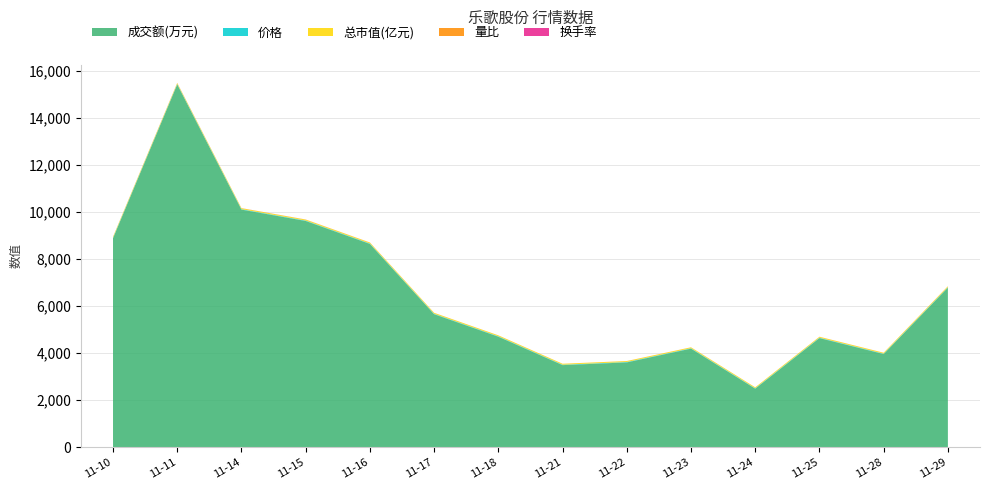

Reading left to right, what are all the values shown in this chart?

成交额(万元): 2022-11-10=8881.0	2022-11-11=15417.0	2022-11-14=10099.0	2022-11-15=9615.0	2022-11-16=8639.0	2022-11-17=5654.0	2022-11-18=4698.0	2022-11-21=3491.0	2022-11-22=3607.0	2022-11-23=4192.0	2022-11-24=2492.0	2022-11-25=4640.0	2022-11-28=3961.0	2022-11-29=6783.0
价格: 2022-11-10=18.0	2022-11-11=18.2	2022-11-14=18.4	2022-11-15=18.5	2022-11-16=18.7	2022-11-17=18.2	2022-11-18=17.9	2022-11-21=18.0	2022-11-22=17.6	2022-11-23=17.2	2022-11-24=17.2	2022-11-25=17.1	2022-11-28=17.1	2022-11-29=17.8
总市值(亿元): 2022-11-10=39.8	2022-11-11=40.3	2022-11-14=40.8	2022-11-15=40.9	2022-11-16=41.3	2022-11-17=40.3	2022-11-18=39.6	2022-11-21=39.8	2022-11-22=39.0	2022-11-23=38.1	2022-11-24=38.1	2022-11-25=37.8	2022-11-28=37.8	2022-11-29=39.4
量比: 2022-11-10=1.1	2022-11-11=1.6	2022-11-14=0.9	2022-11-15=1.0	2022-11-16=0.8	2022-11-17=0.5	2022-11-18=0.5	2022-11-21=0.5	2022-11-22=0.6	2022-11-23=0.8	2022-11-24=0.6	2022-11-25=1.3	2022-11-28=1.1	2022-11-29=1.8
换手率: 2022-11-10=2.4	2022-11-11=4.0	2022-11-14=2.6	2022-11-15=2.5	2022-11-16=2.2	2022-11-17=1.5	2022-11-18=1.3	2022-11-21=0.9	2022-11-22=1.0	2022-11-23=1.2	2022-11-24=0.7	2022-11-25=1.3	2022-11-28=1.1	2022-11-29=1.9